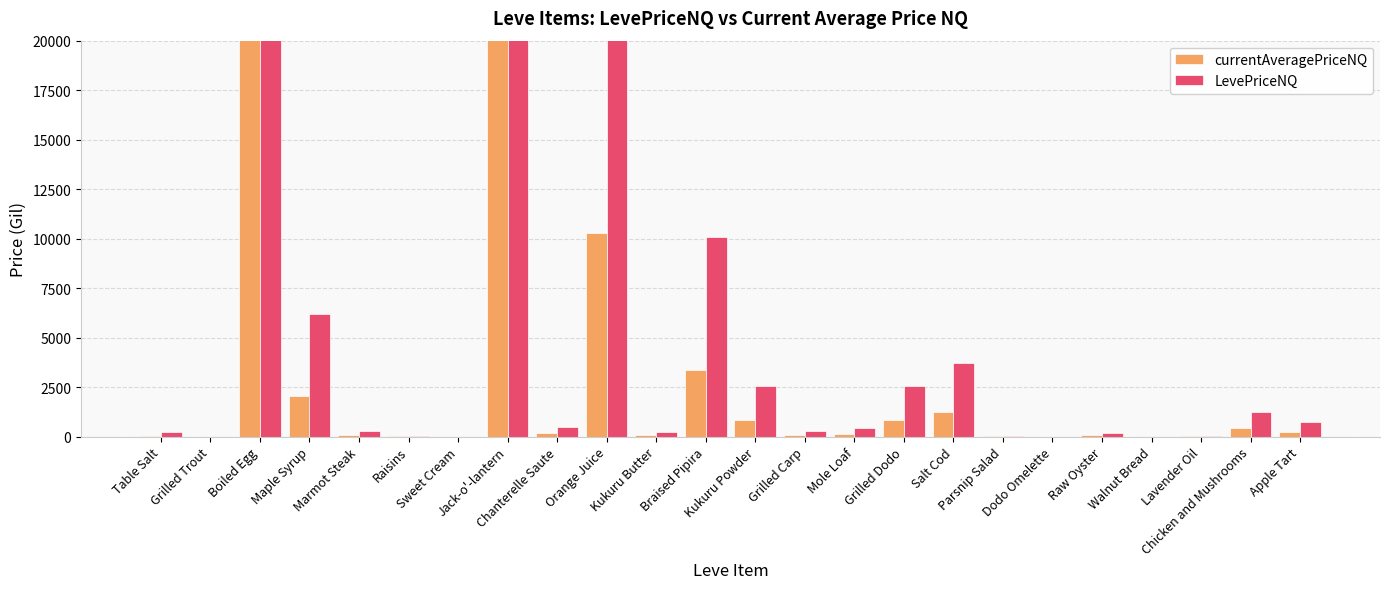

What is the label of the 7th bar from the left?

Sweet Cream